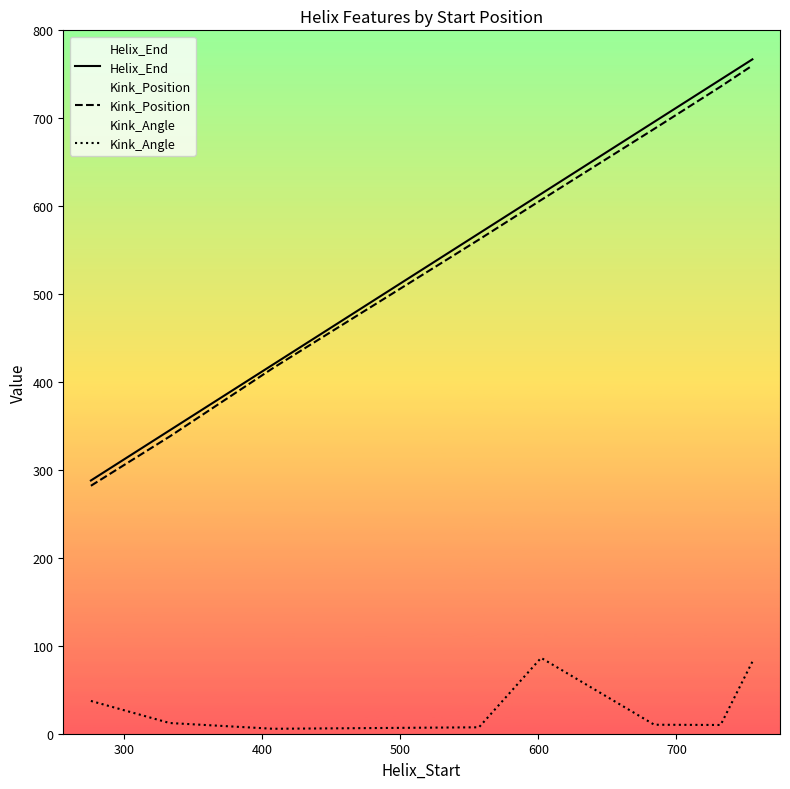

How many values in the Helix_End series are below 614?

4